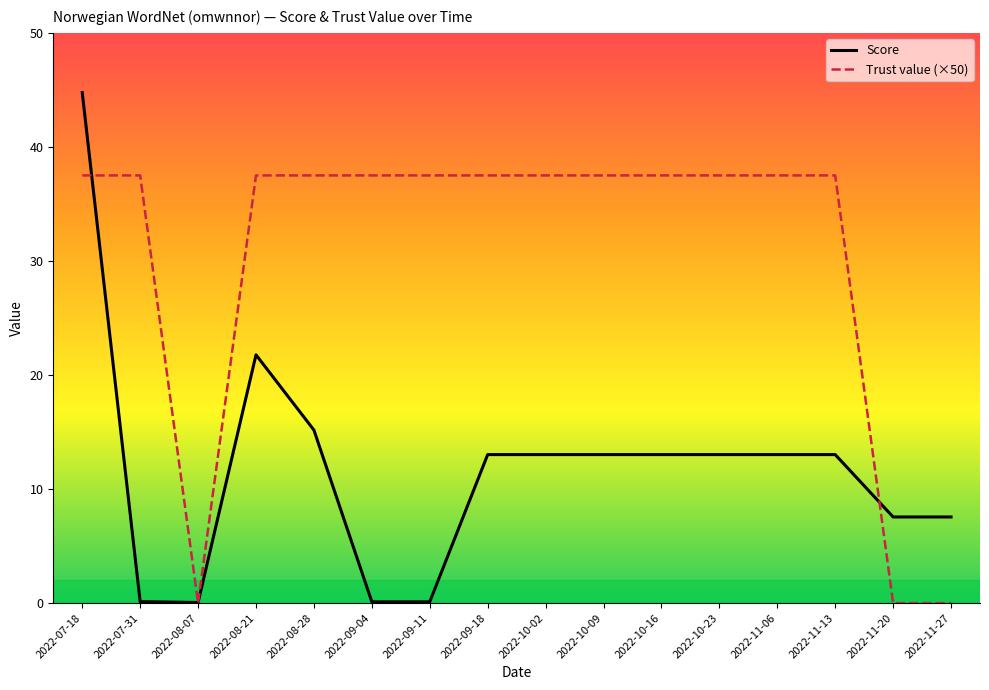

What position from the left is 2022-11-06?

13